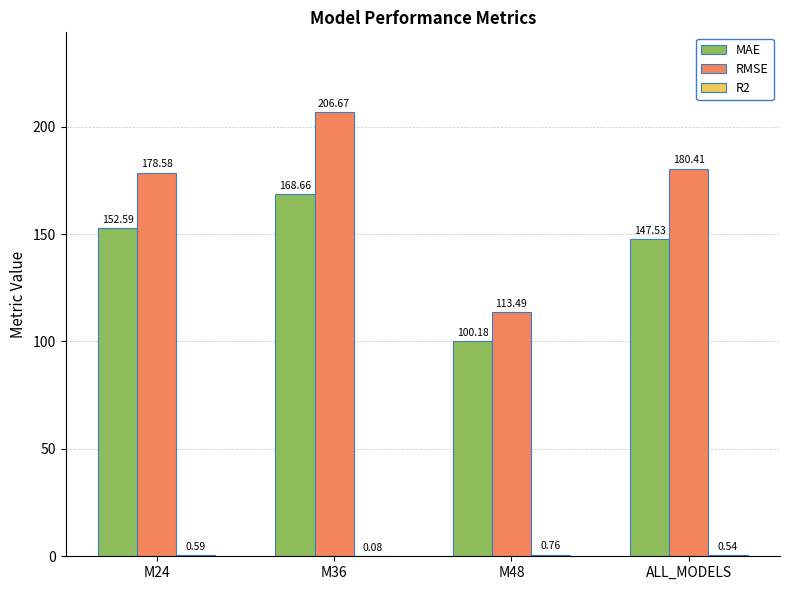

What is the sum of all MAE values?

569.0